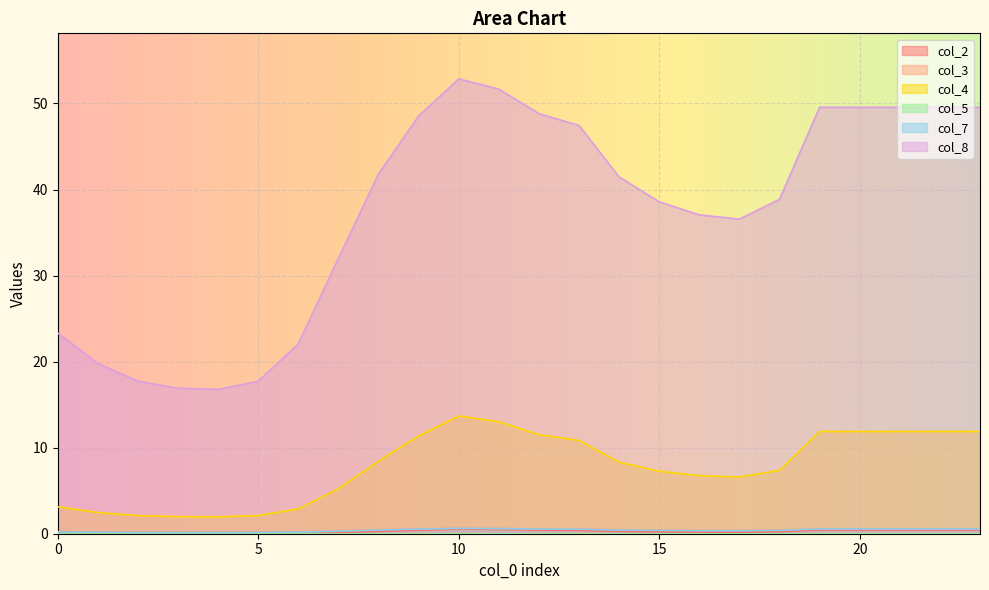

What is the difference between the second highest and second lowest values in the col_8 series?

34.8